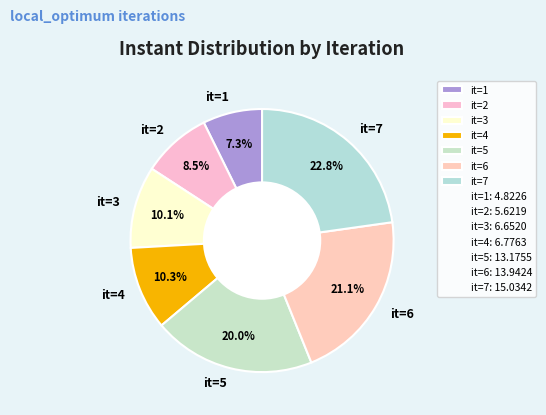

Which category has the biggest portion of the pie?

it=7